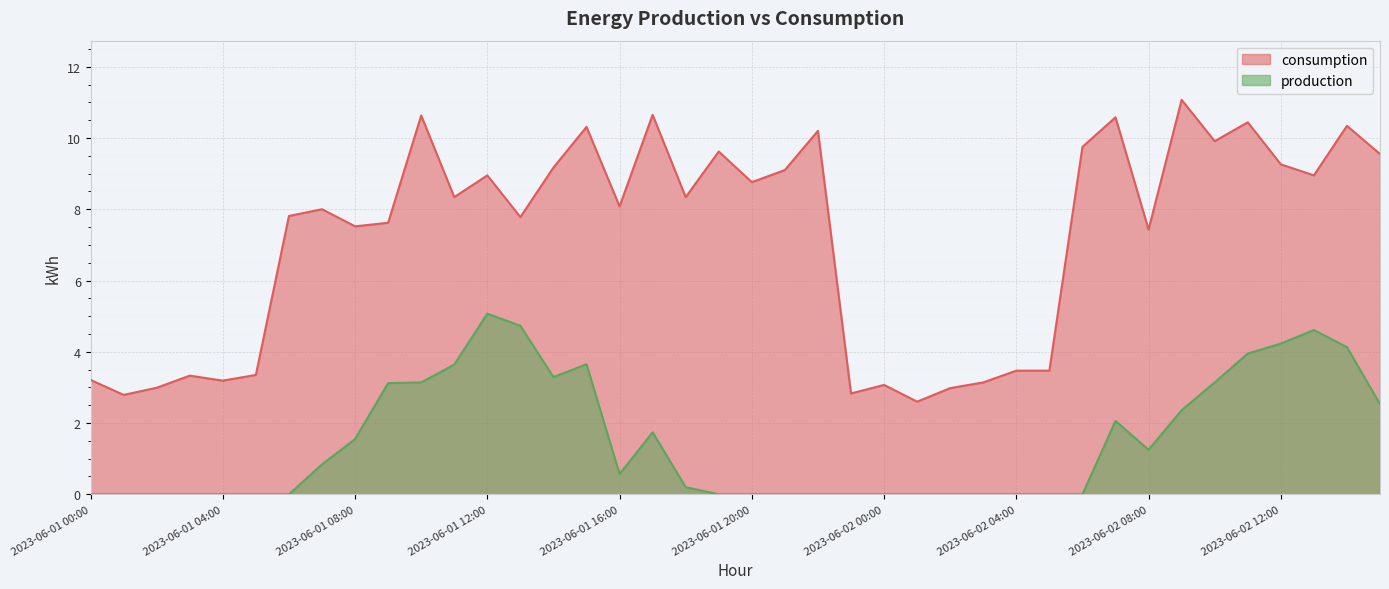

What is the label of the 12th point from the right?

2023-06-02 04:00